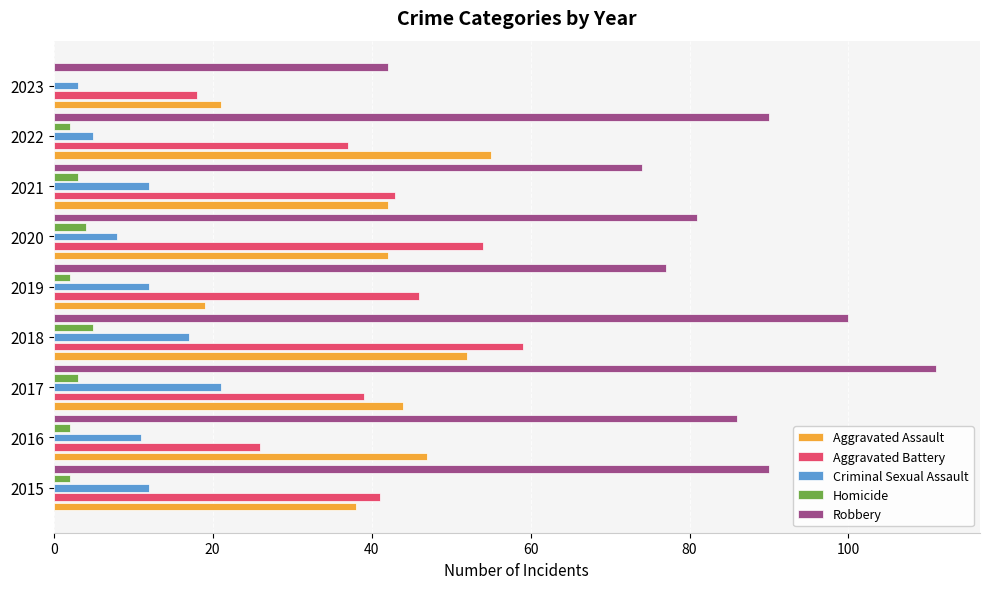

The Criminal Sexual Assault series shows 5 at 2018. True or false?

False